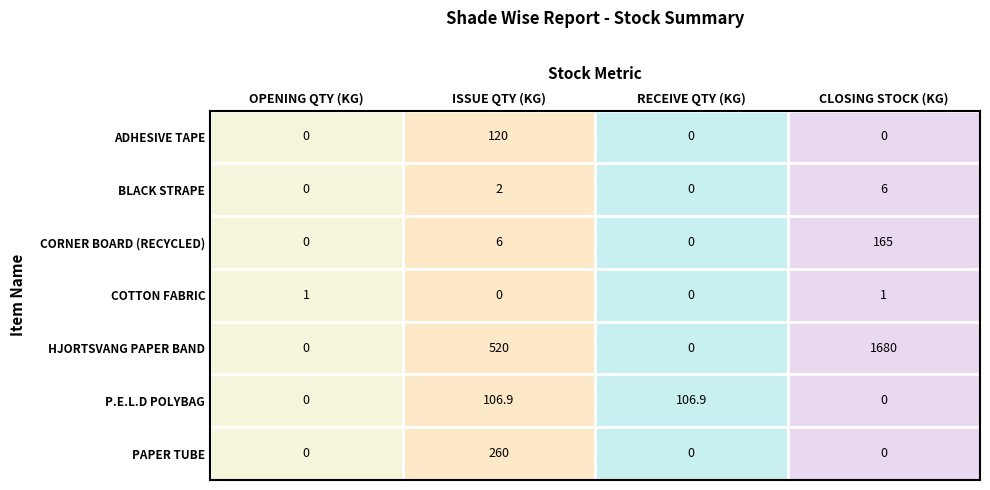

How many data points in CORNER BOARD (RECYCLED) are less than 6?

2